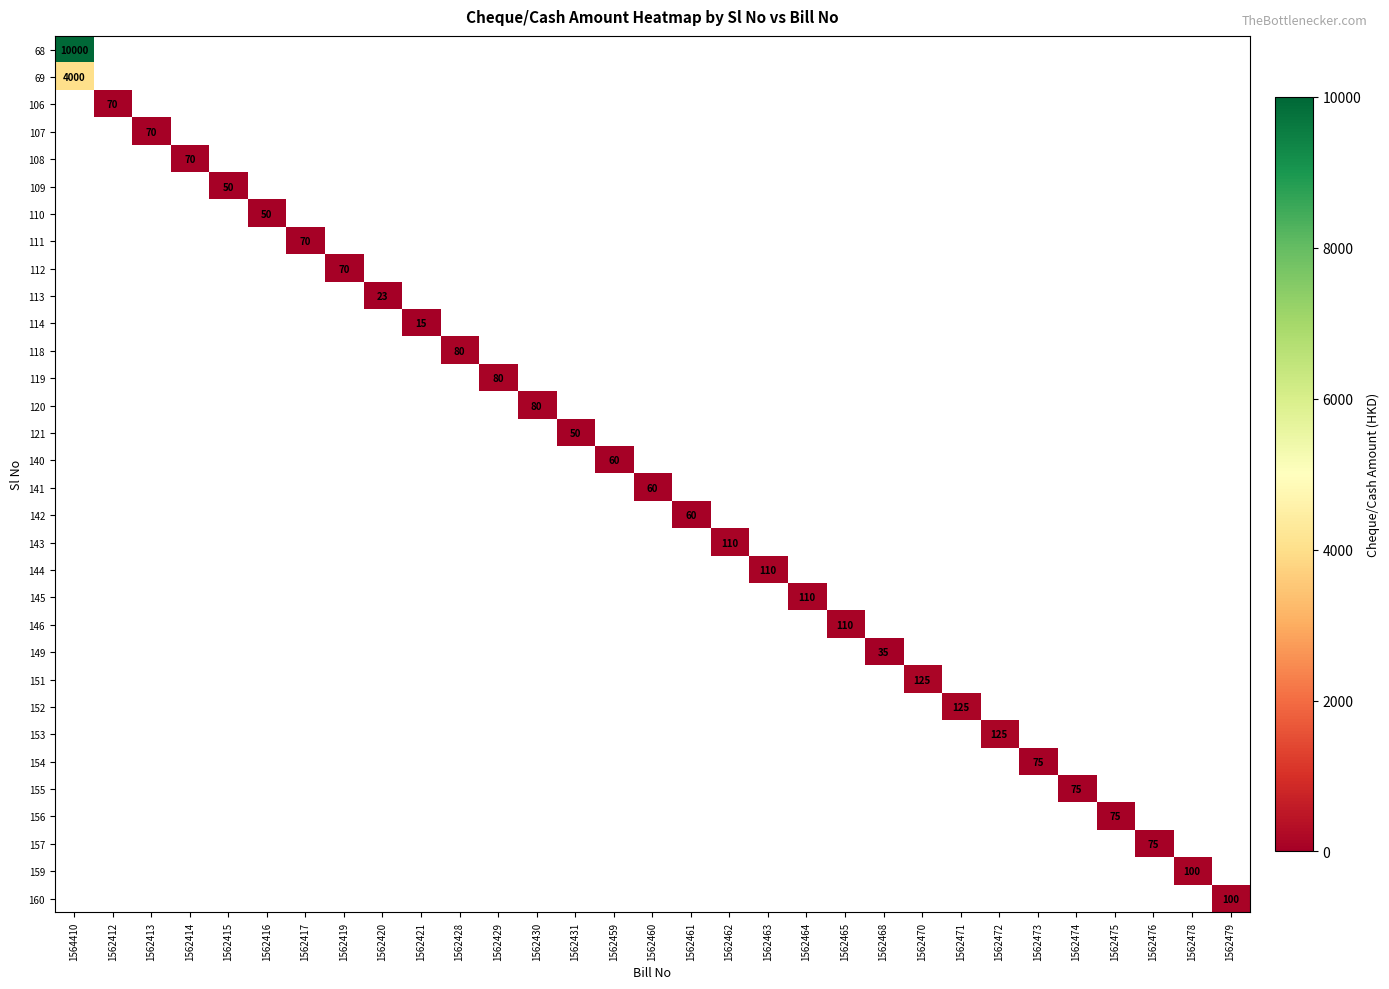

Which series has the largest range (max minus min)?

68